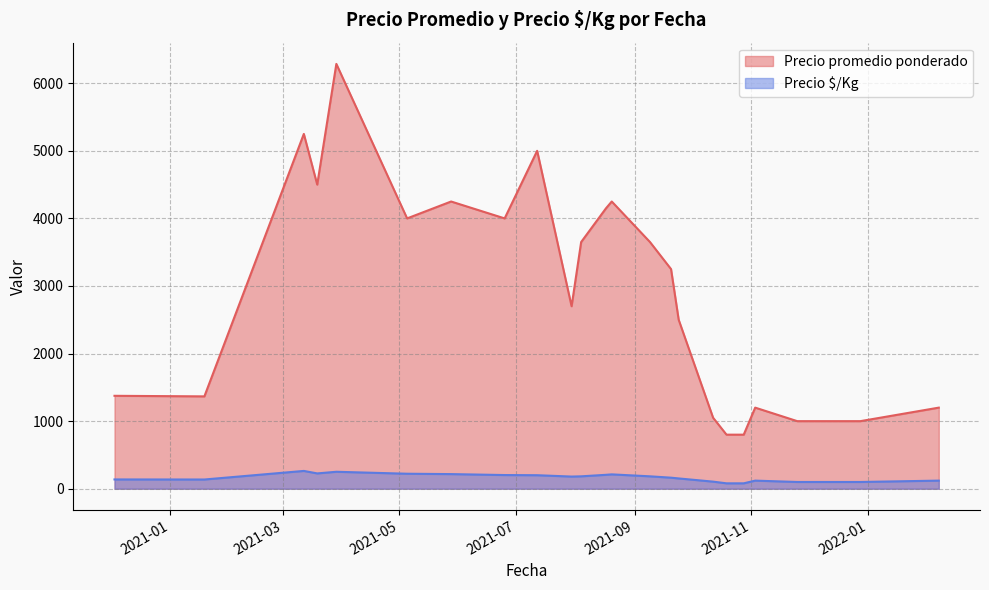

Rank the series by their maximum value, from highest to lowest.

Precio promedio ponderado, Precio $/Kg